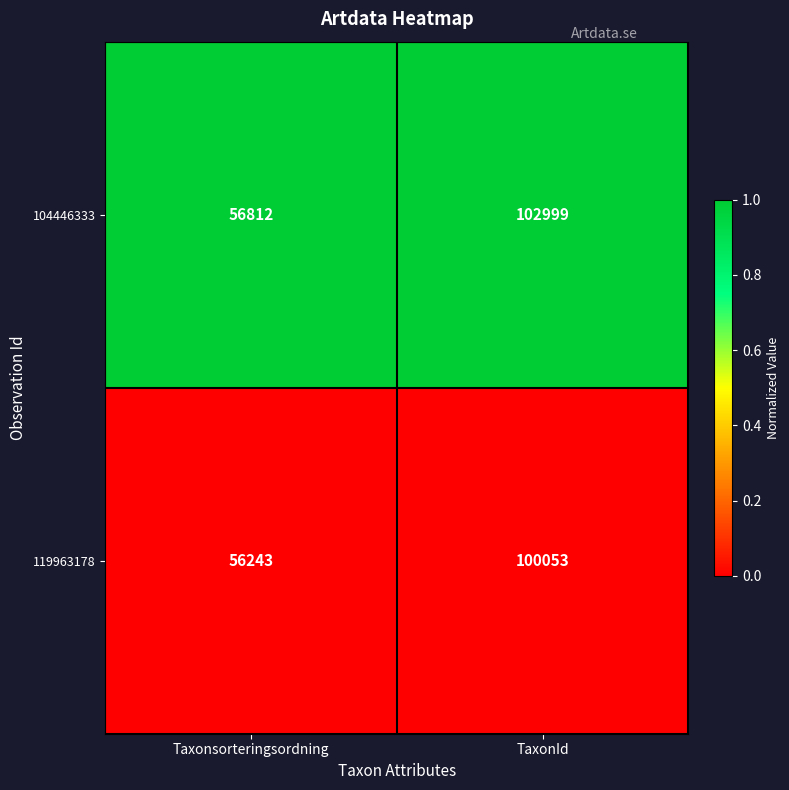

Which series has the largest total across all categories?

104446333